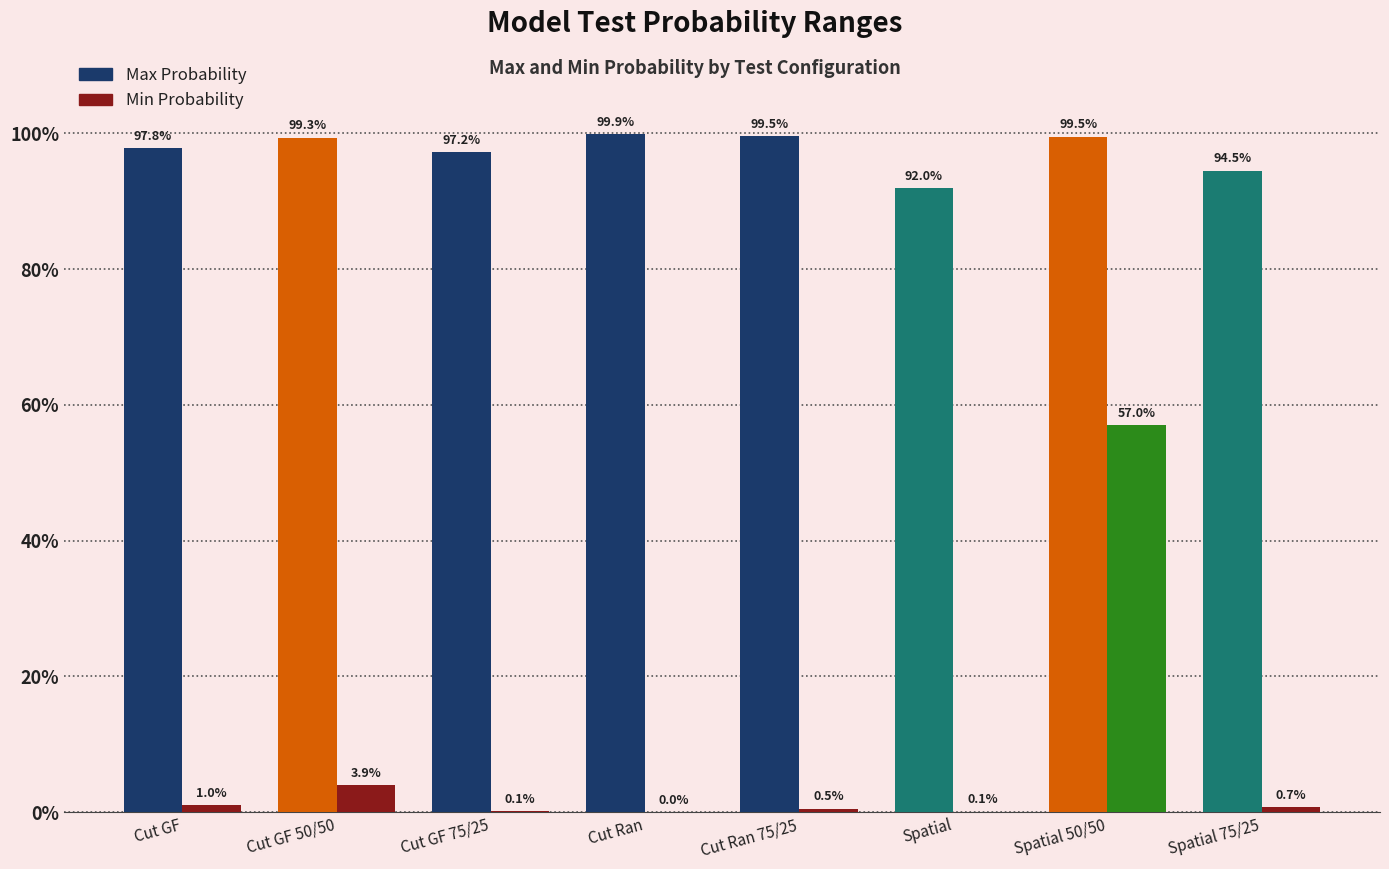

What is the total value across all series at Spatial?

92.1